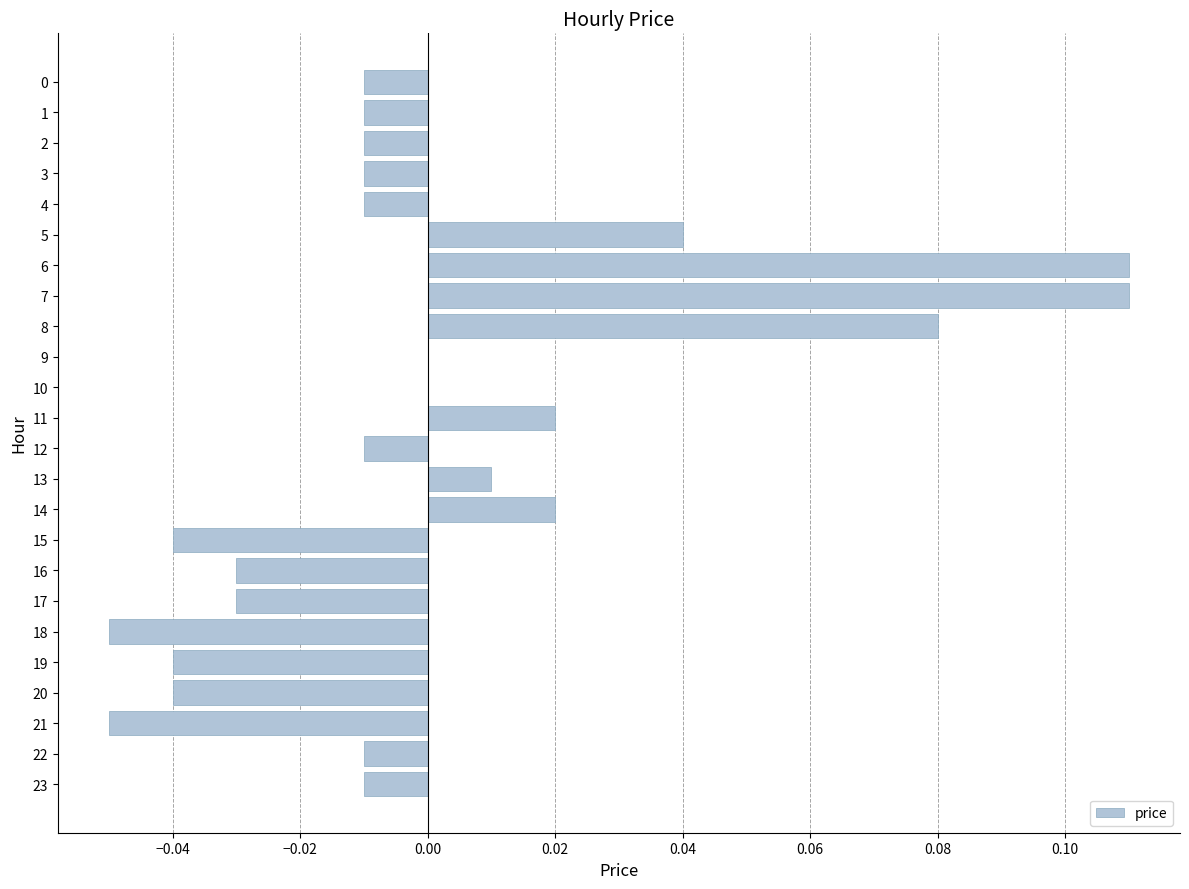

Which has a higher value, 21 or 16?

16